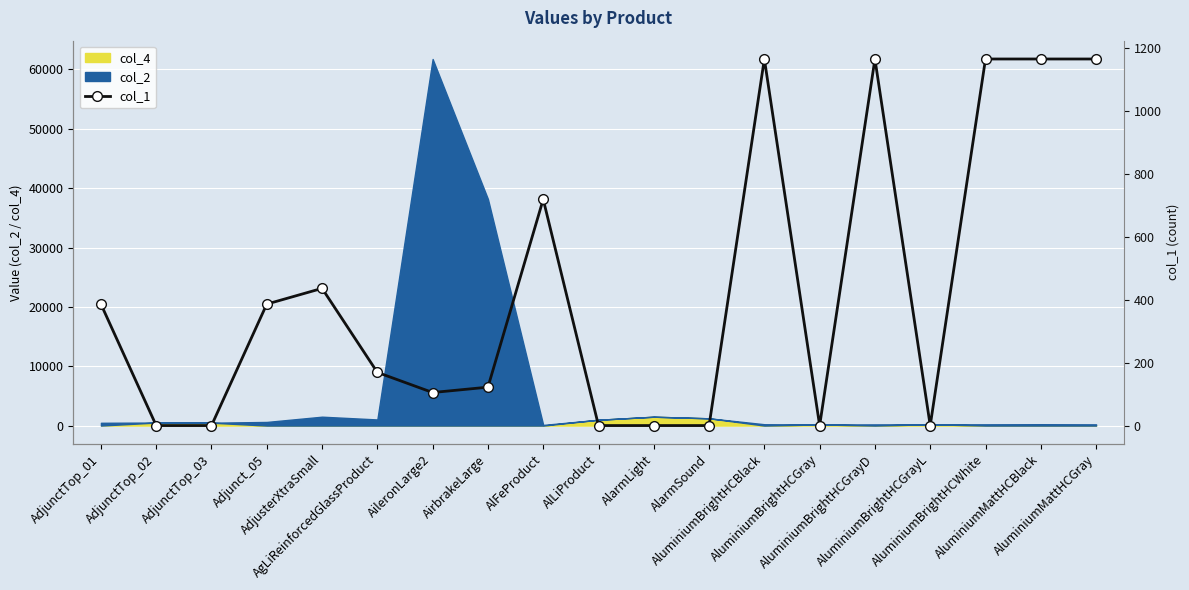

What is the difference between the second highest and minimum values?

1165